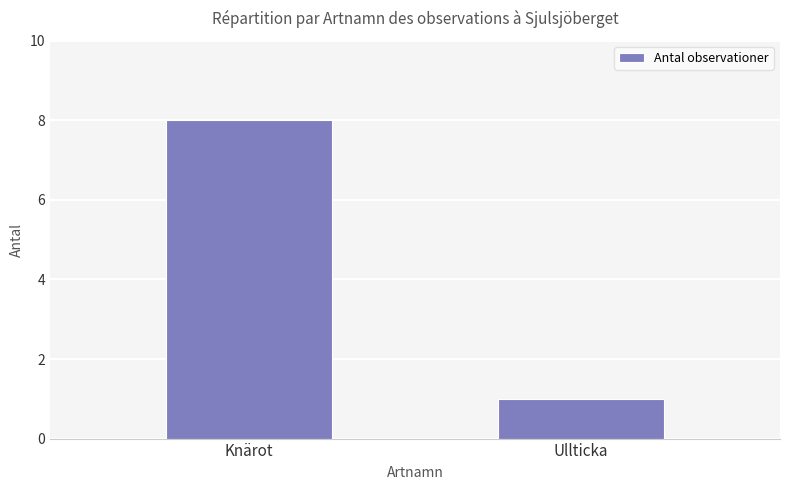

What is the value of the 2nd bar from the left?

1